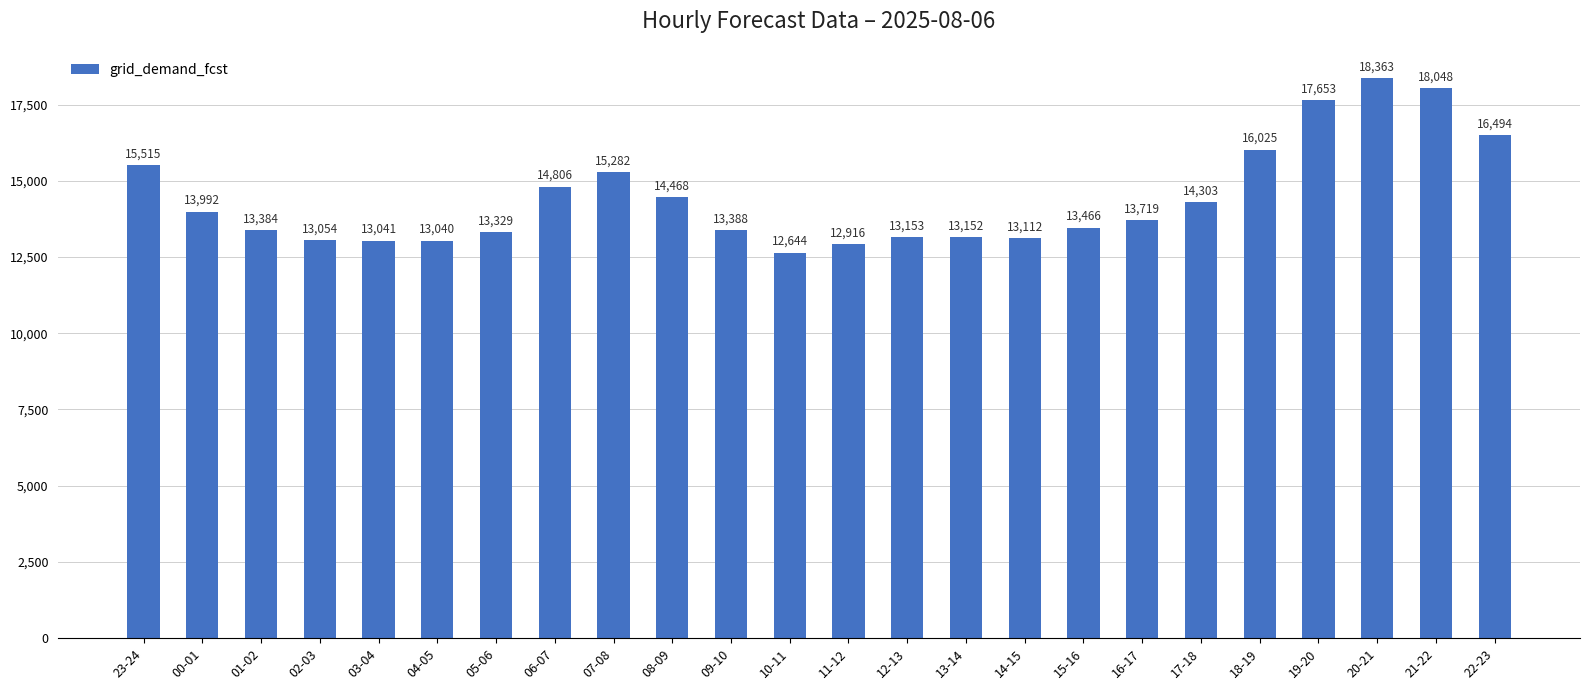

What position from the right is 09-10?

14